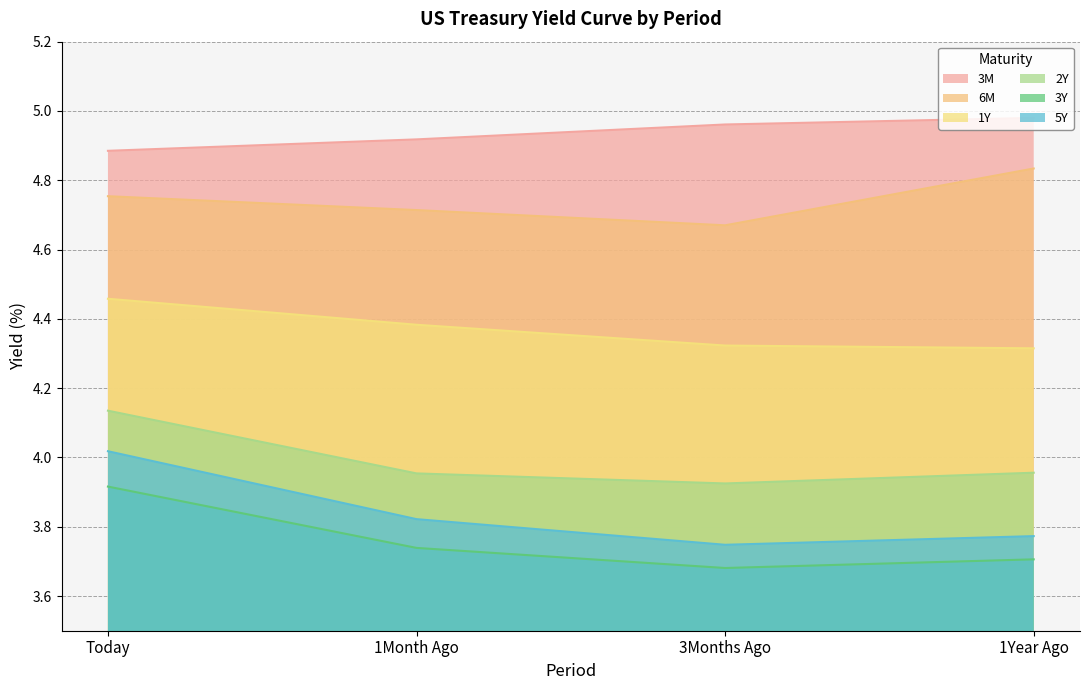

Where is 1Y nearest to the value 4?

1Year Ago